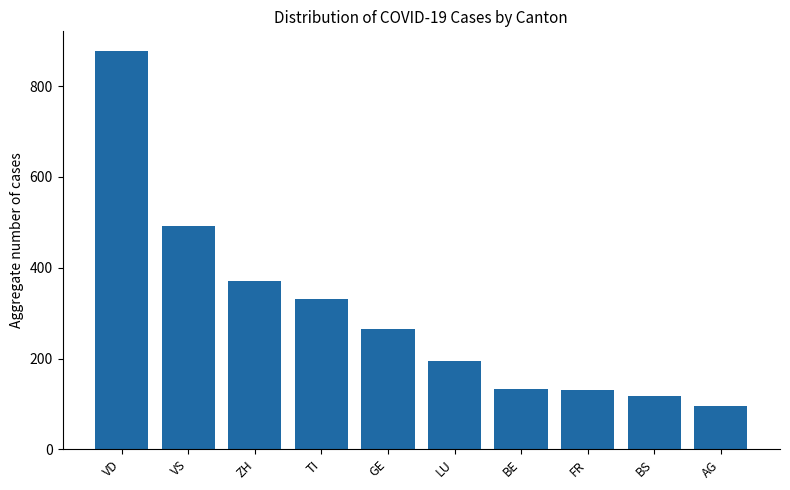

How many data points does each series have?

10